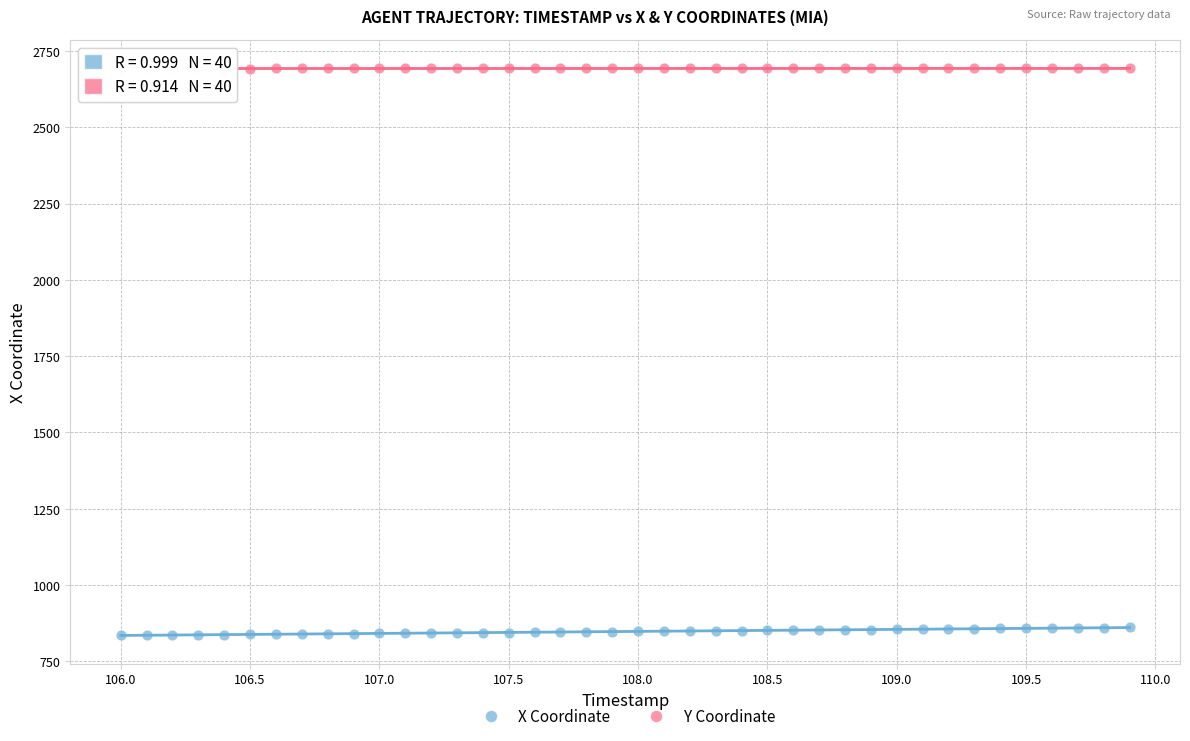

Which series has the largest Y range (max minus min)?

X Coordinate